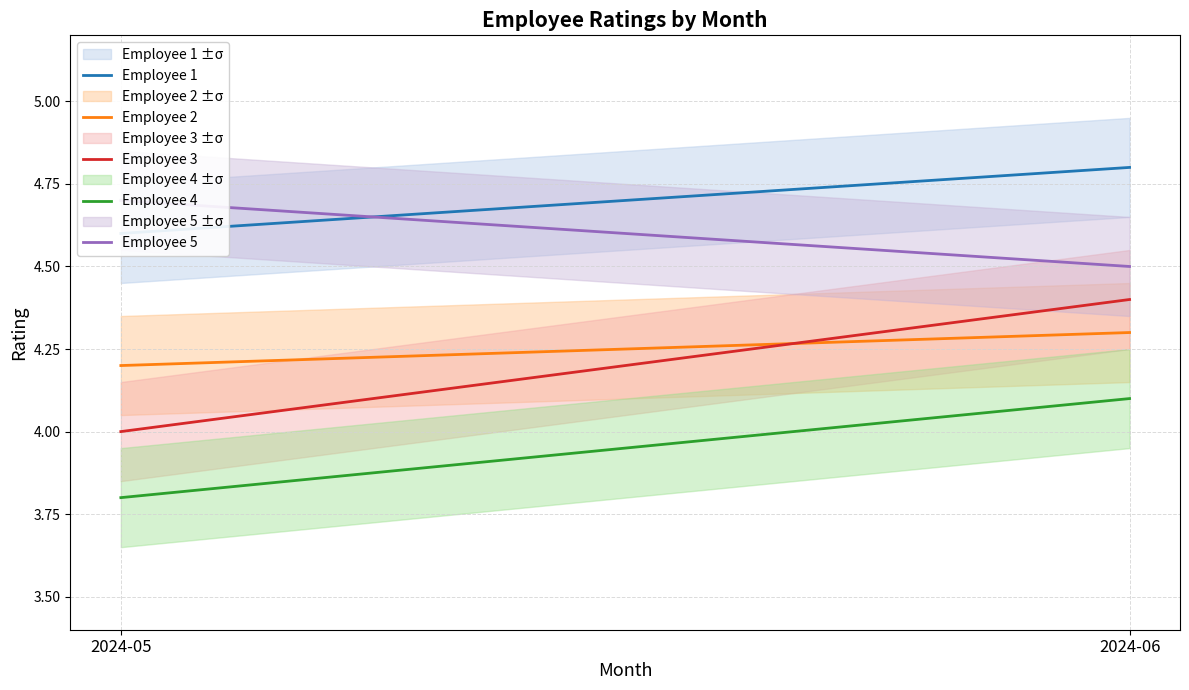

What are all the series names shown in the legend?

Employee 1, Employee 2, Employee 3, Employee 4, Employee 5